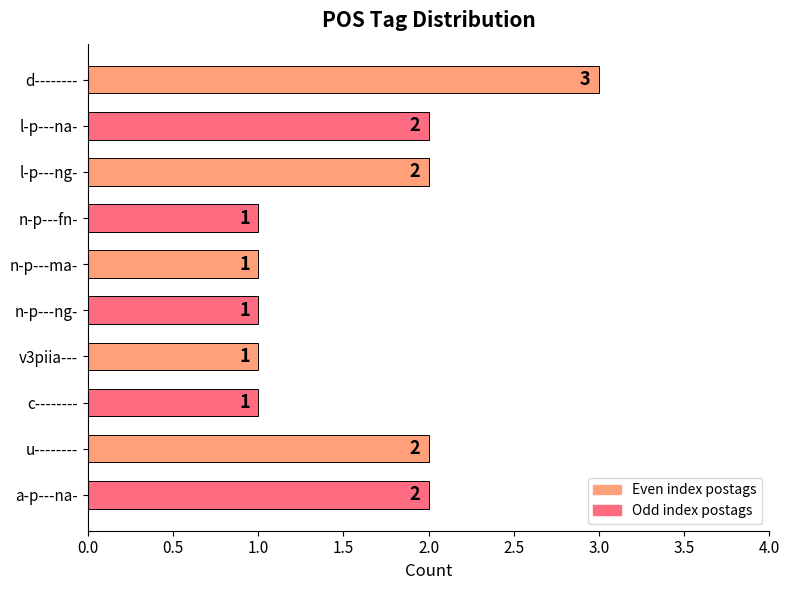

Read the value at v3piia---.

1